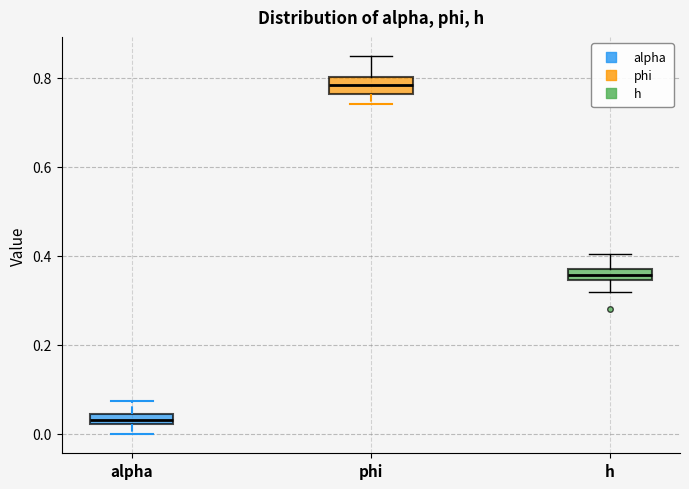

Where does the lower whisker of the box for alpha end on the y-axis? The values are not printed on the chart, so give them approximately, as read against the axis.

0.00